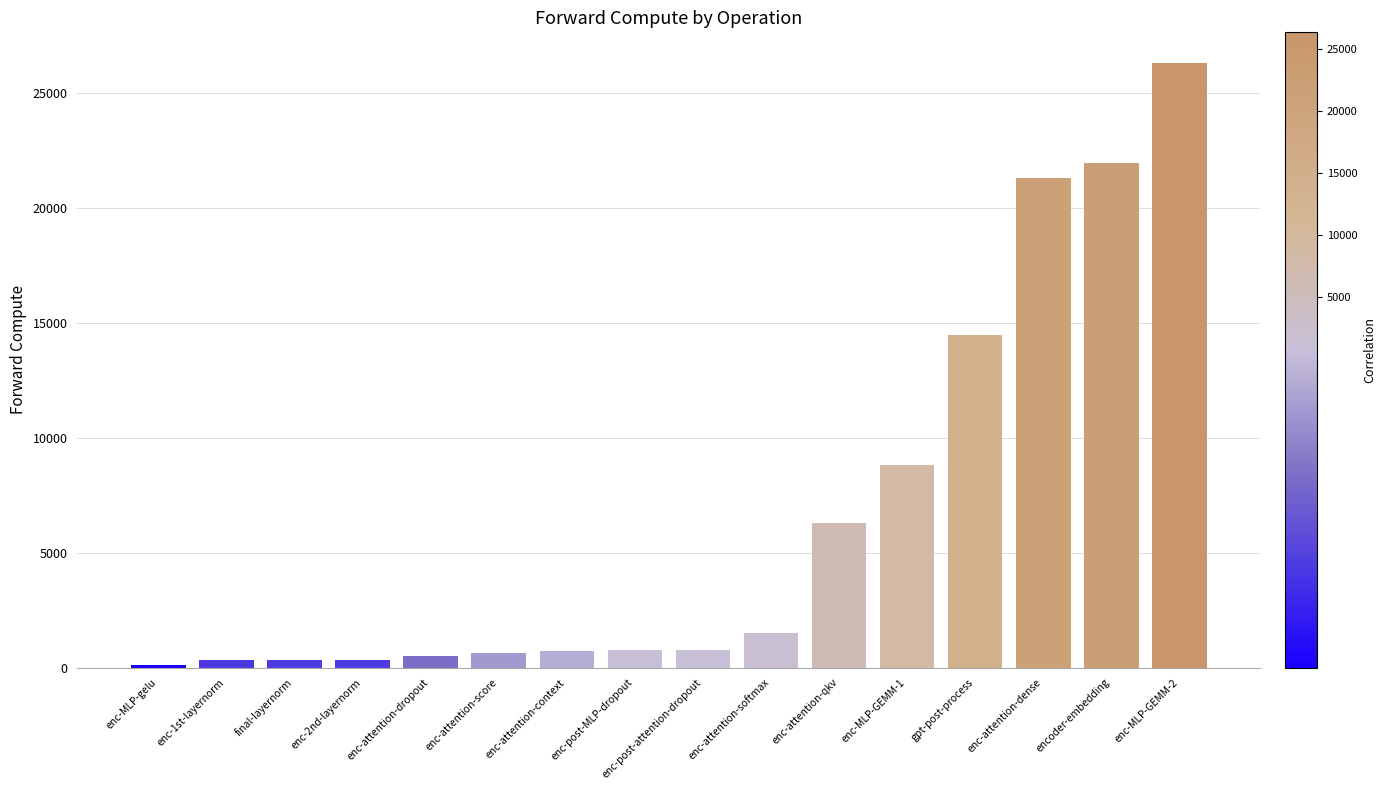

The chart shows a value of 779.8 at enc-post-attention-dropout. True or false?

True